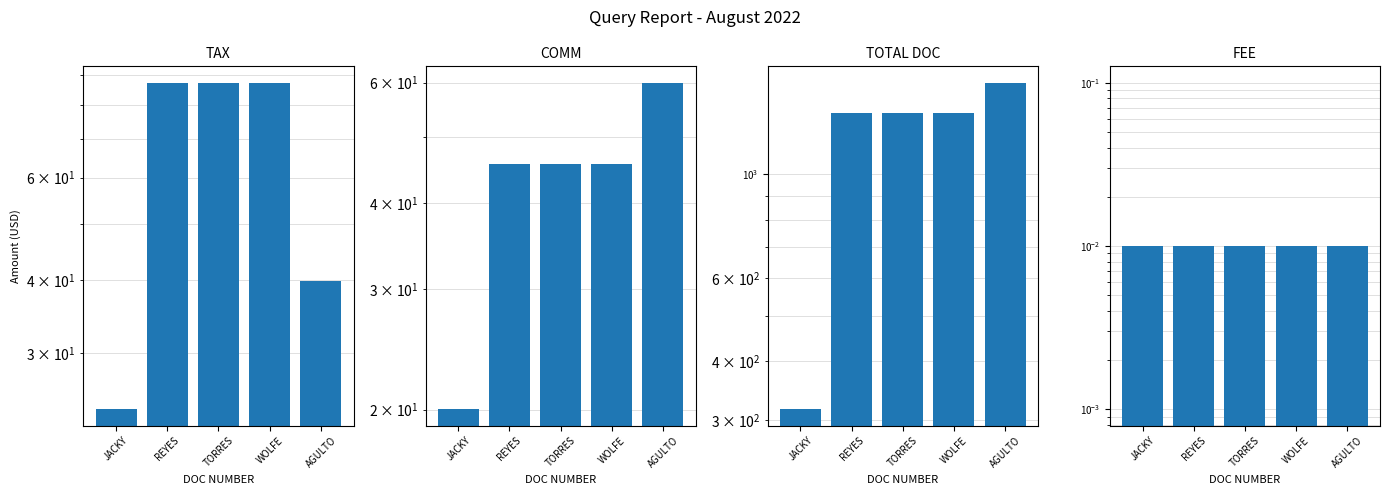

Rank the categories by TAX value from lowest to highest.

JACKY, AGULTO, REYES, TORRES, WOLFE